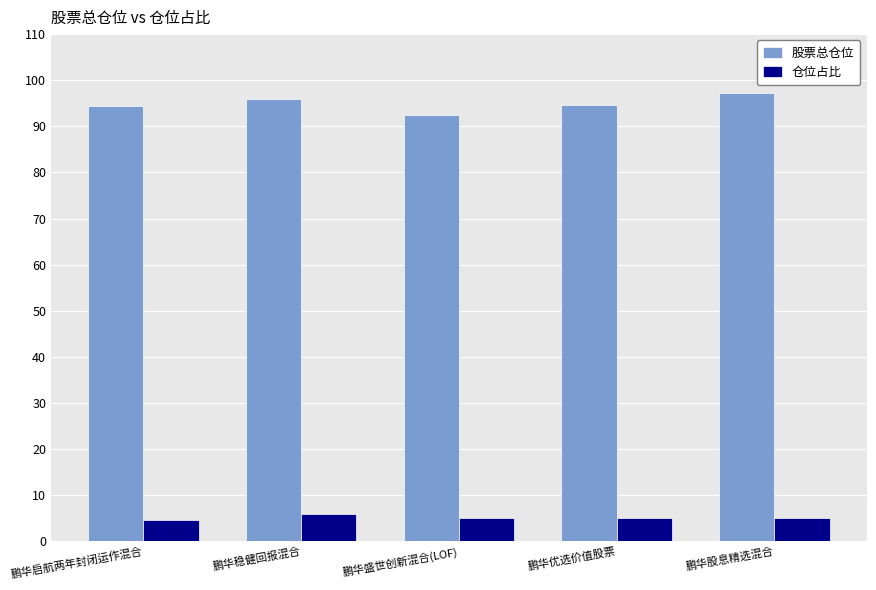

What value does the 股票总仓位 series have at 鹏华盛世创新混合(LOF)?

92.4